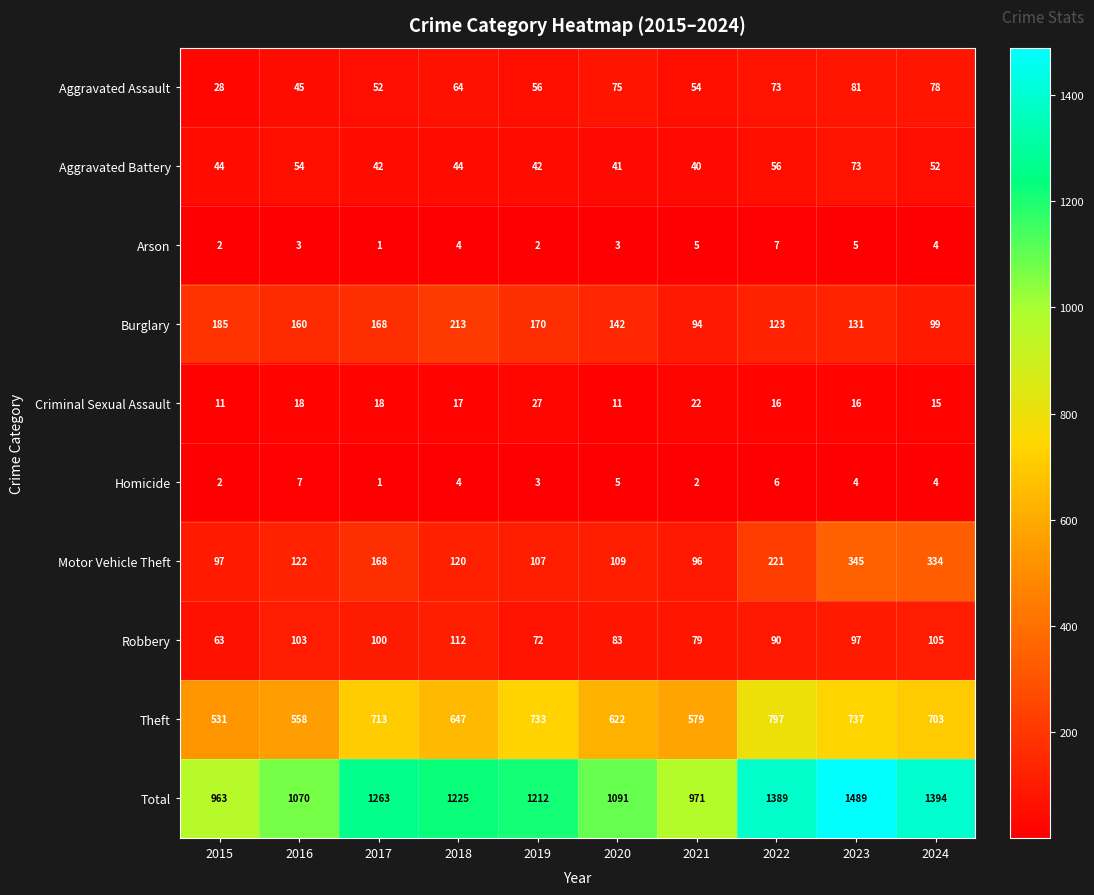

How many data points does each series have?

10